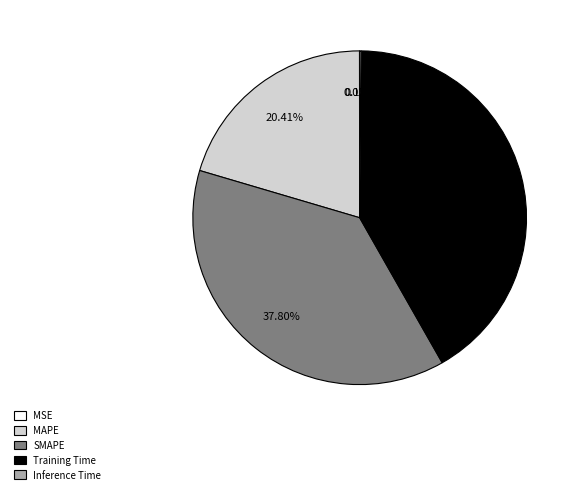

To the nearest percent, what portion does MAPE represent?

20%